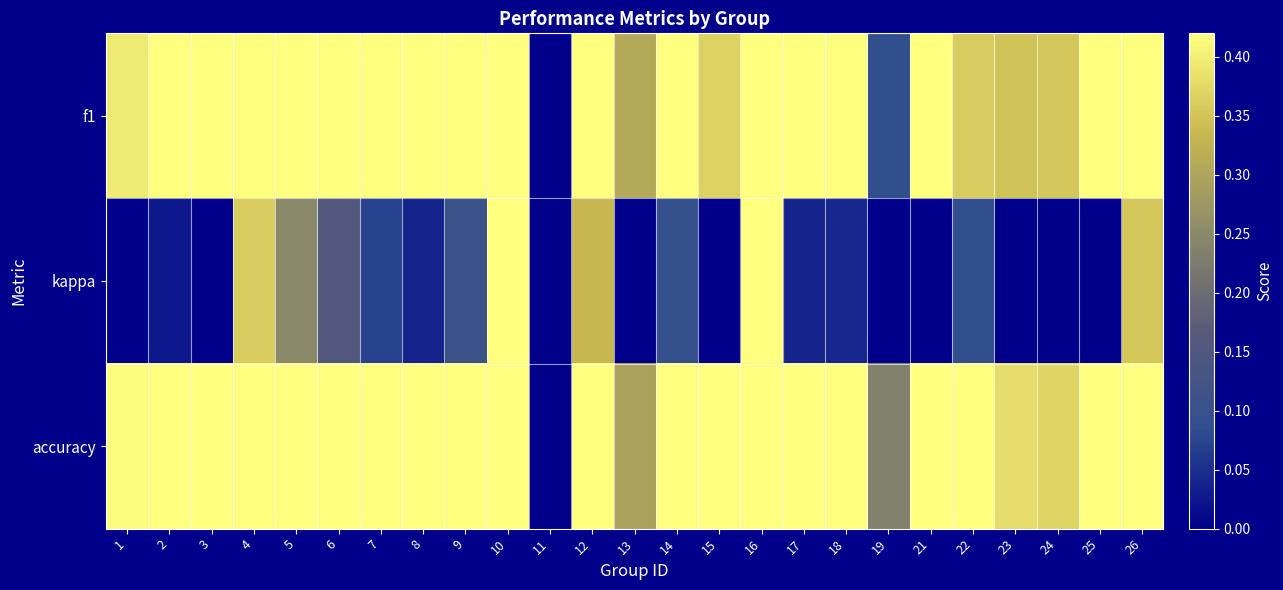

How many series are shown in this chart?

3